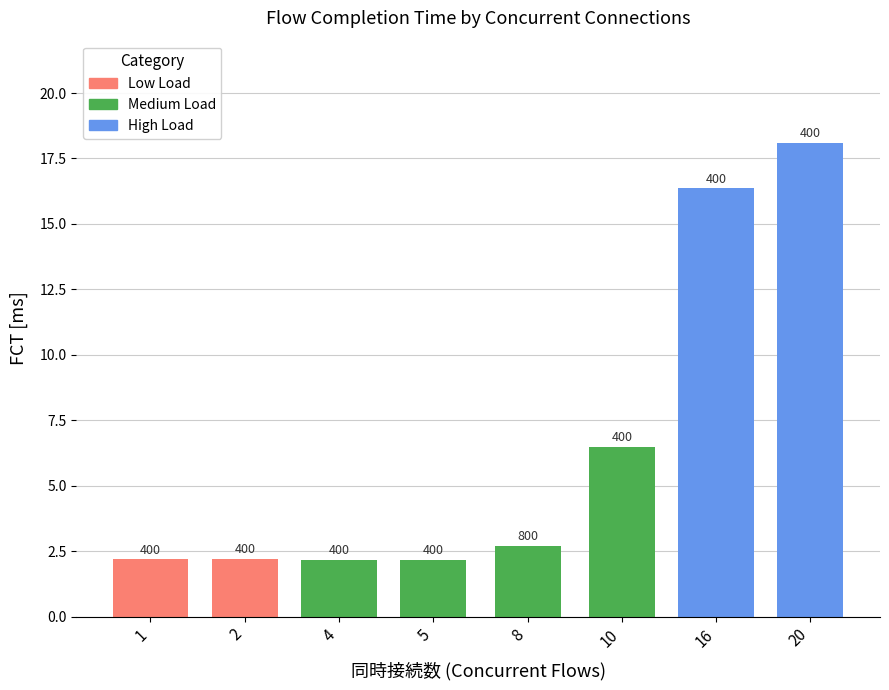

Which label corresponds to the largest value in the chart?

20